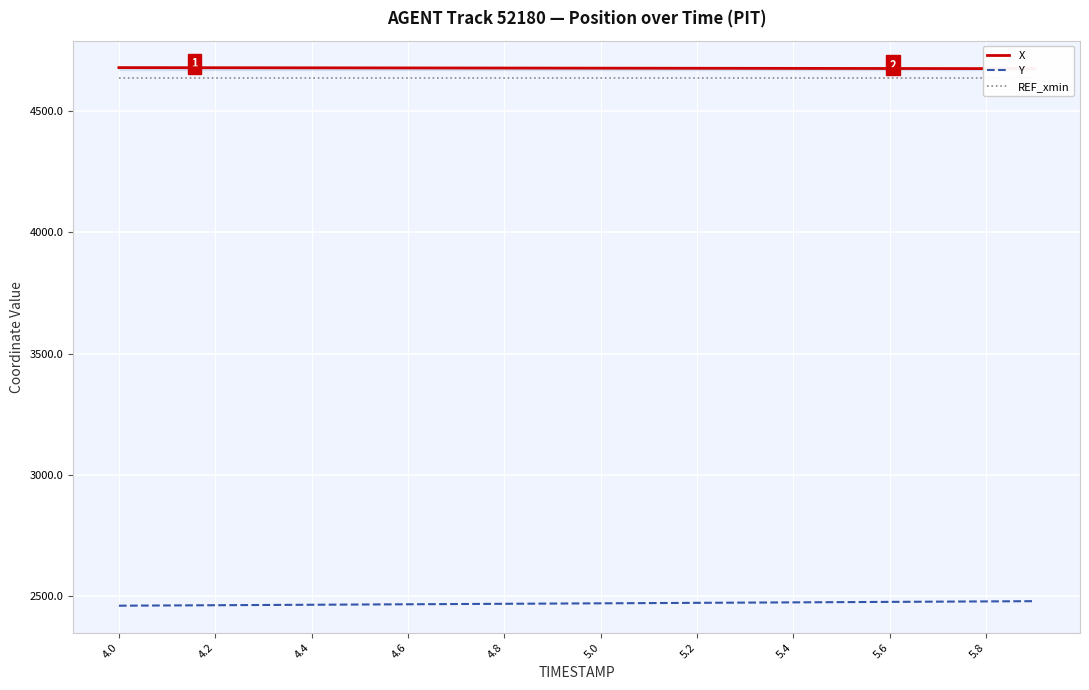

What is the highest value of the Y series?

2480.4